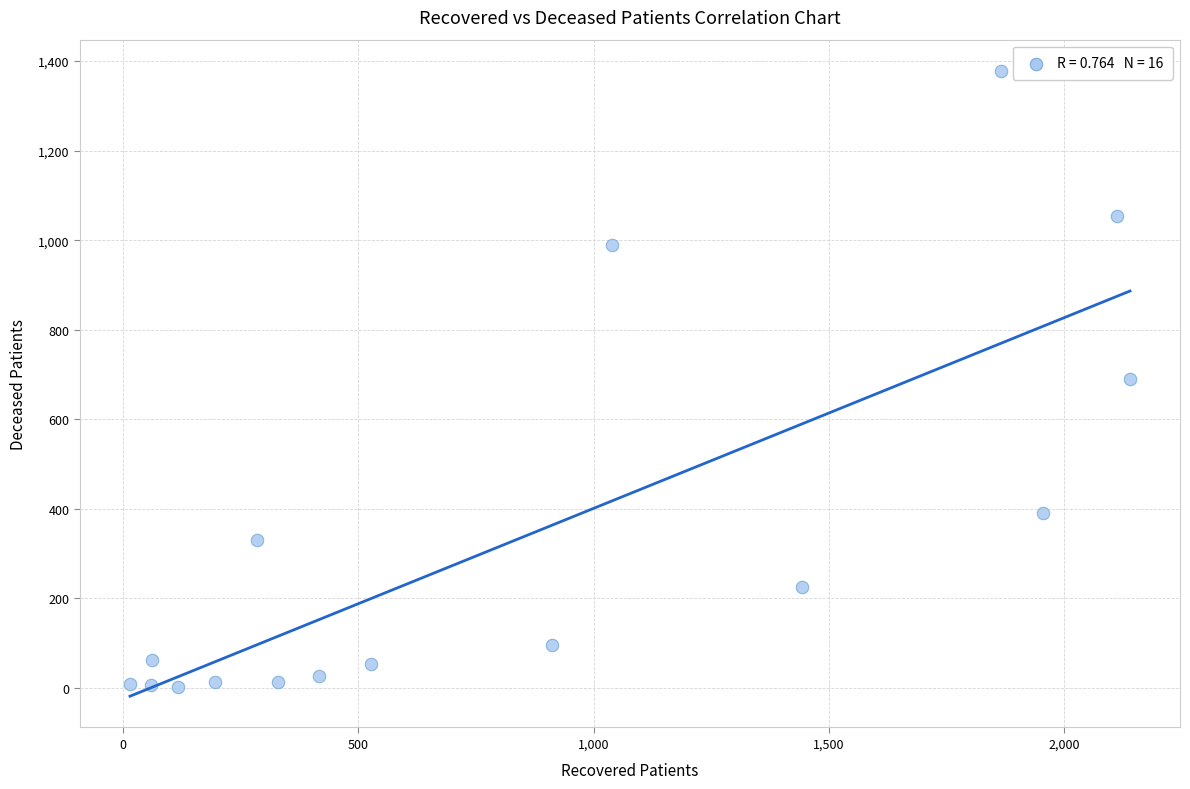

What is the range of X values (max minus min)?

2125